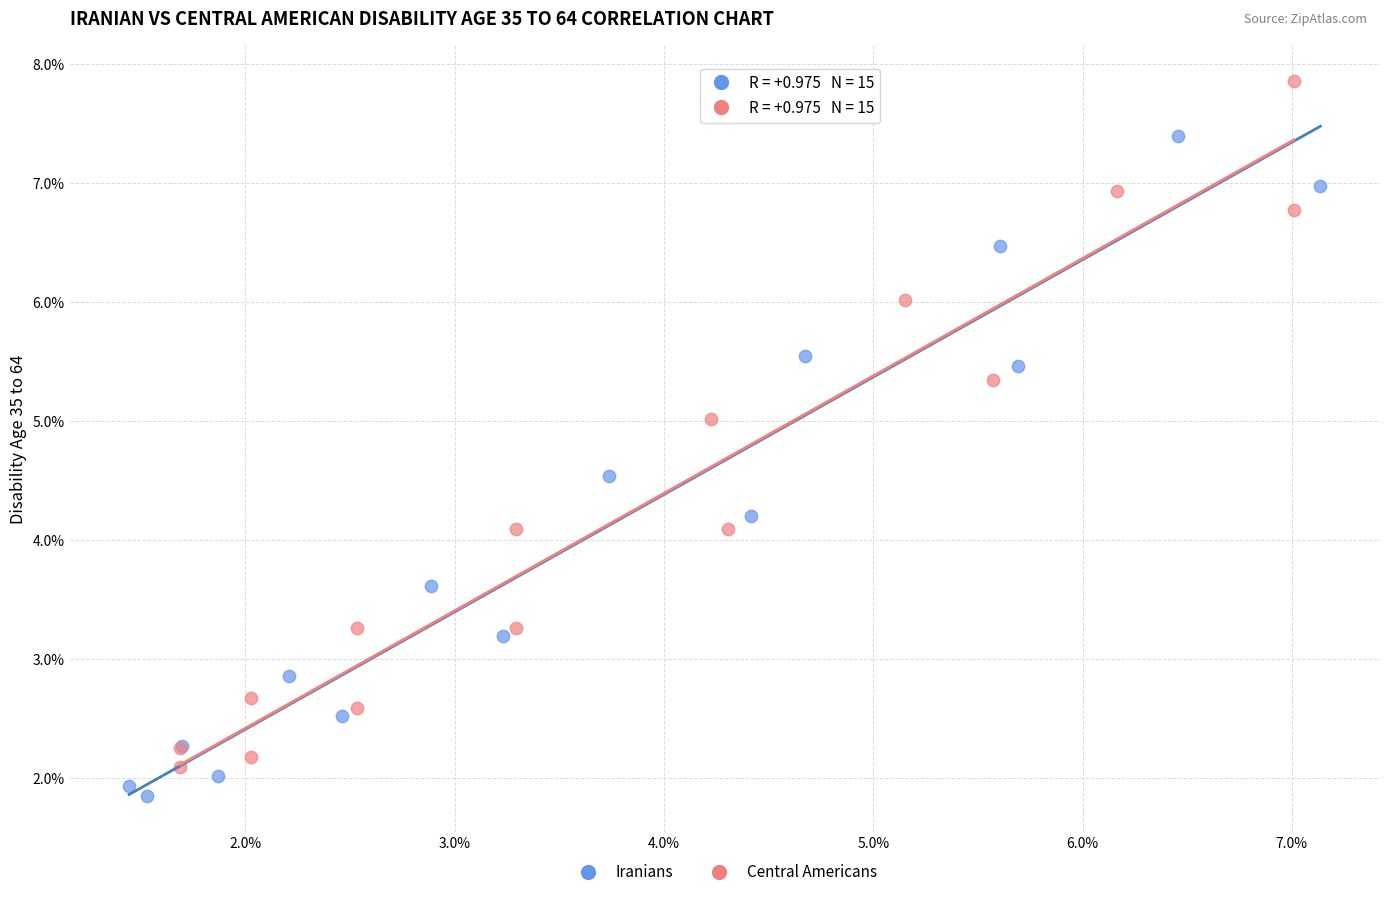

What are all the series names shown in the legend?

Iranians, Central Americans